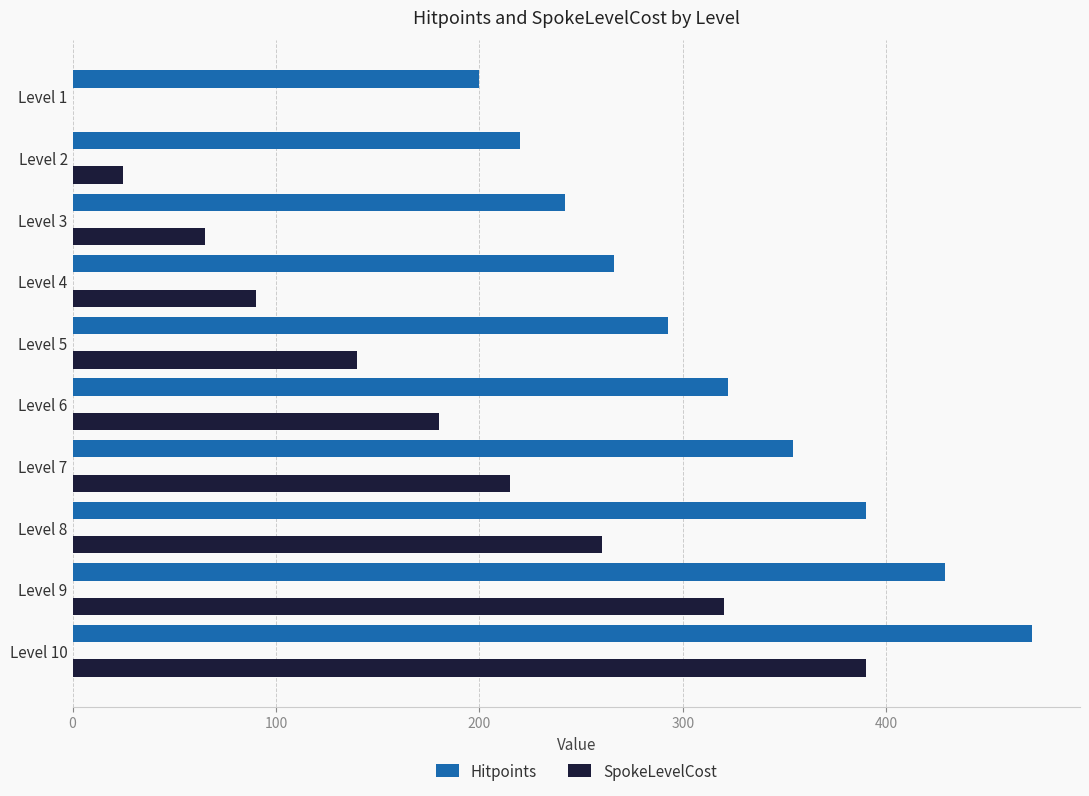

At which category is the sum across all series the highest?

Level 10